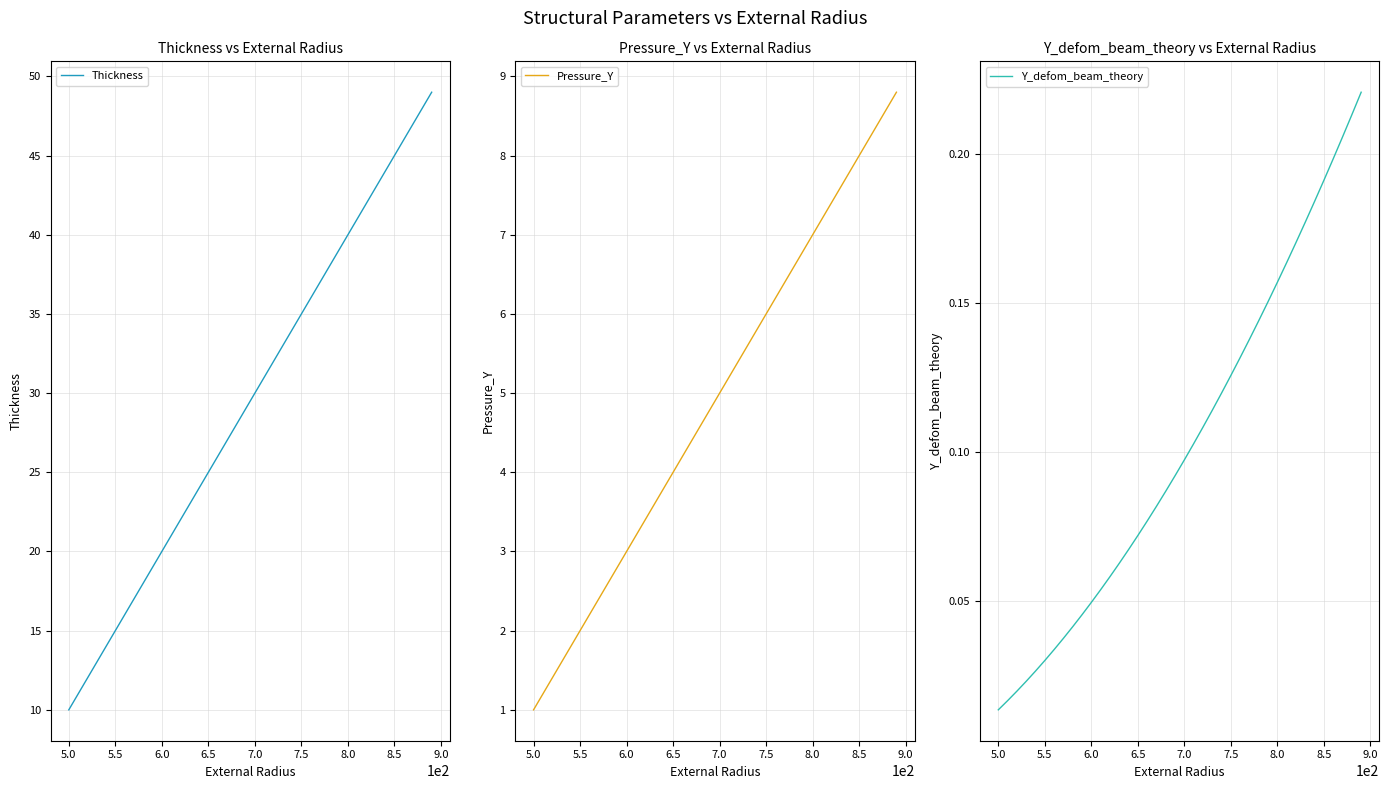

How many values in the Thickness series are below 30?

20